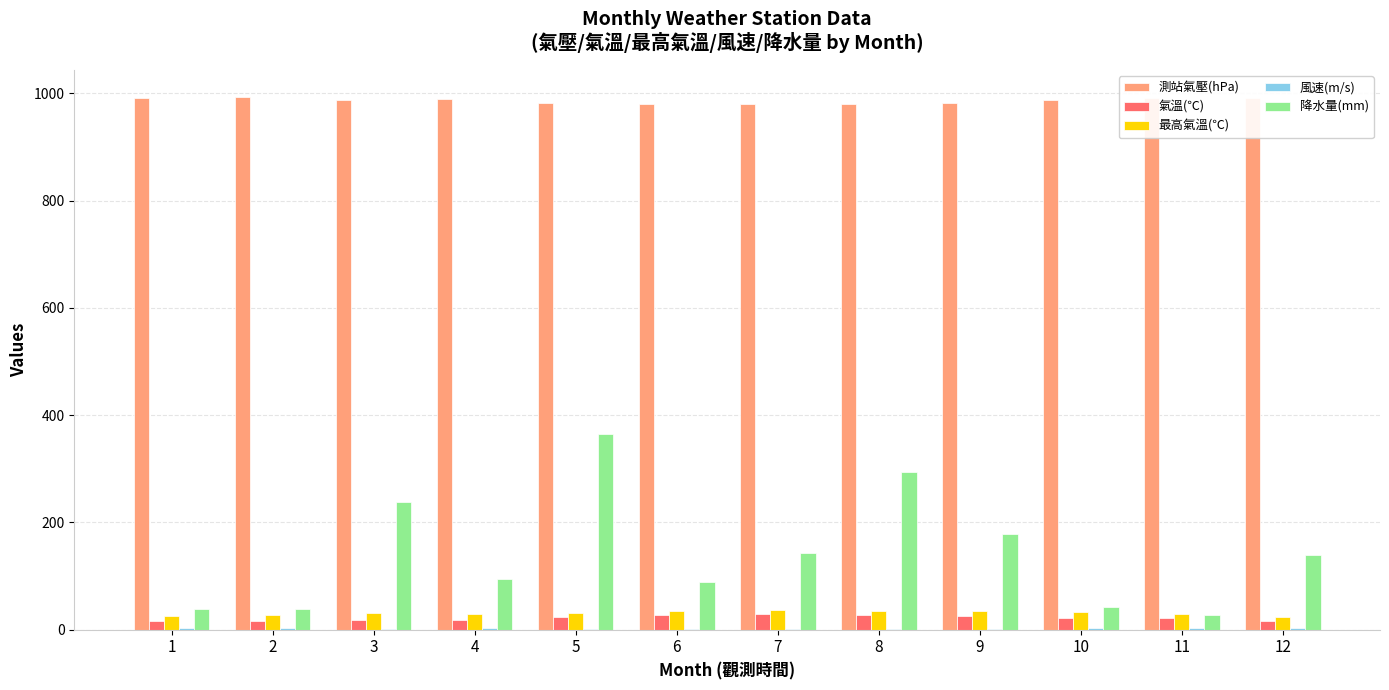

What is the maximum value shown in the chart?

993.7